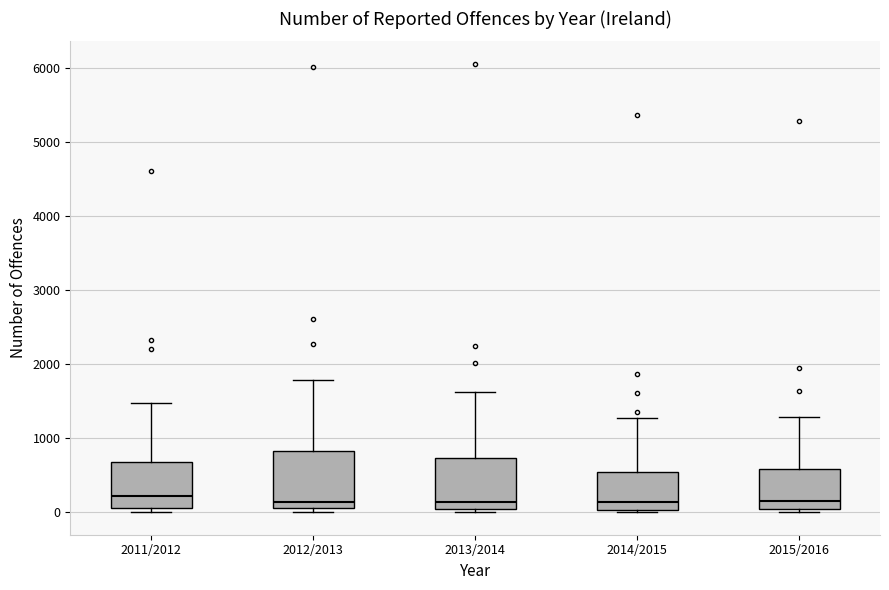

Reading left to right, transcribe this box plot: for each box, give where its median line is, the range the box spans, and where its two whiskers end, as read against the y-axis. The values are not printed on the chart, so give them approximately, as read against the axis.

2011/2012: median 200, box 100 to 700, whiskers 0 to 1500
2012/2013: median 100 (just above the box's lower edge), box 100 to 800, whiskers 0 to 1800
2013/2014: median 100, box 0 to 700, whiskers 0 (just below the box's lower edge) to 1600
2014/2015: median 100, box 0 to 500, whiskers 0 (just below the box's lower edge) to 1300
2015/2016: median 200, box 0 to 600, whiskers 0 (just below the box's lower edge) to 1300